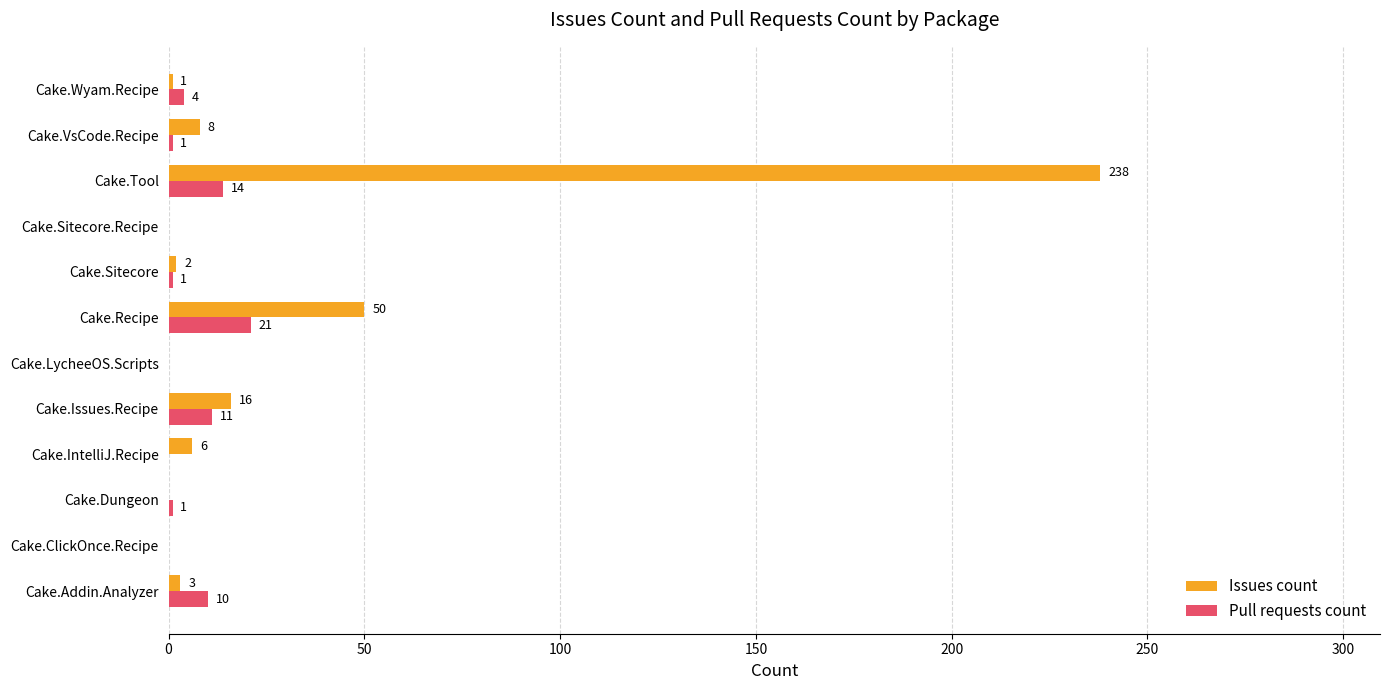

Which series has the largest total across all categories?

Issues count